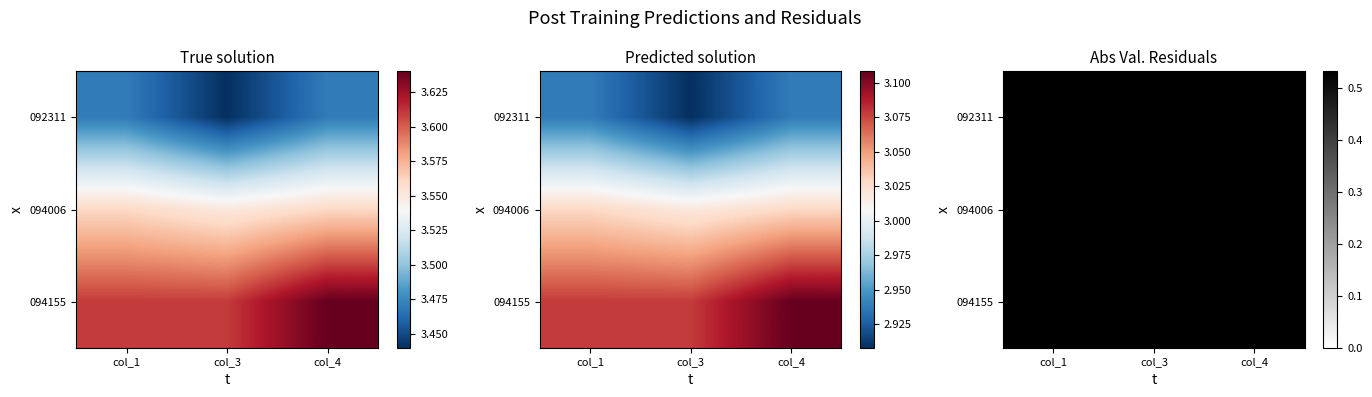

Which series has the widest spread of values?

092311